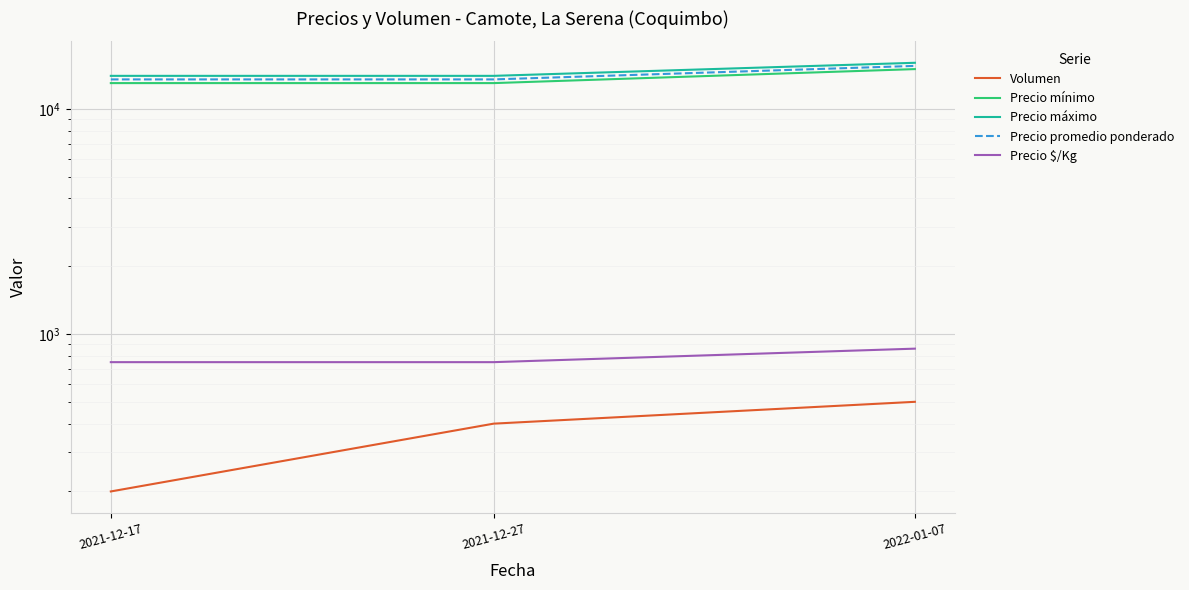

Rank the series by their maximum value, from lowest to highest.

Volumen, Precio $/Kg, Precio mínimo, Precio promedio ponderado, Precio máximo